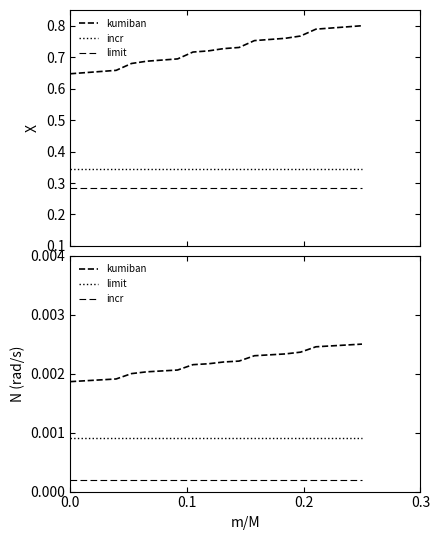

What are all the series names shown in the legend?

kumiban, incr, limit